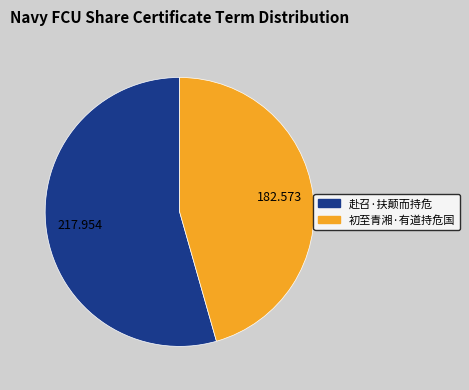

Do 赴召·扶颠而持危 and 初至青湘·有道持危国 together represent more than half of the pie?

Yes